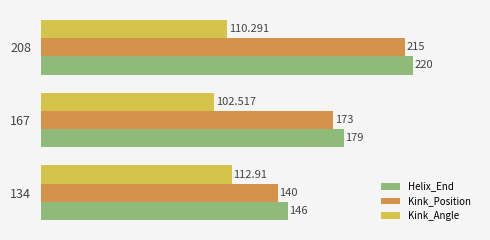

Between 134 and 208, which series saw the biggest shift?

Kink_Position